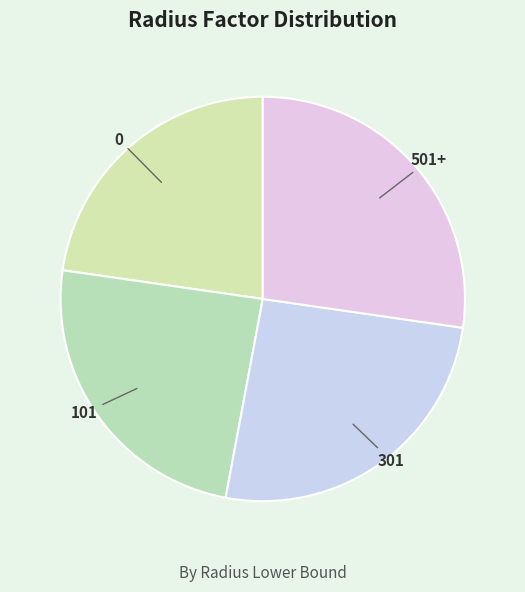

Which has a higher value, 0 or 101?

101